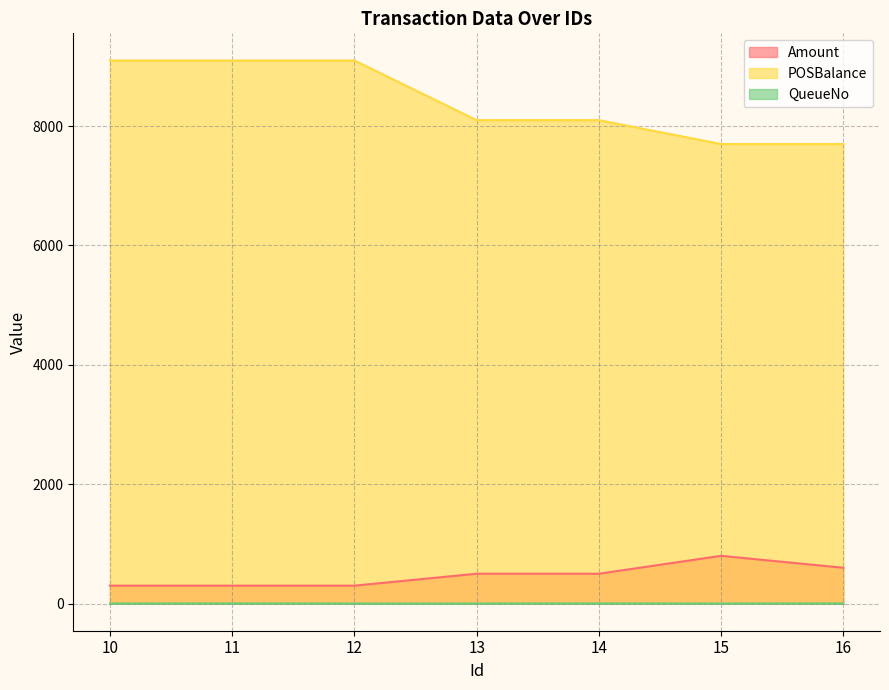

Rank the categories by POSBalance value from lowest to highest.

15, 16, 13, 14, 10, 11, 12